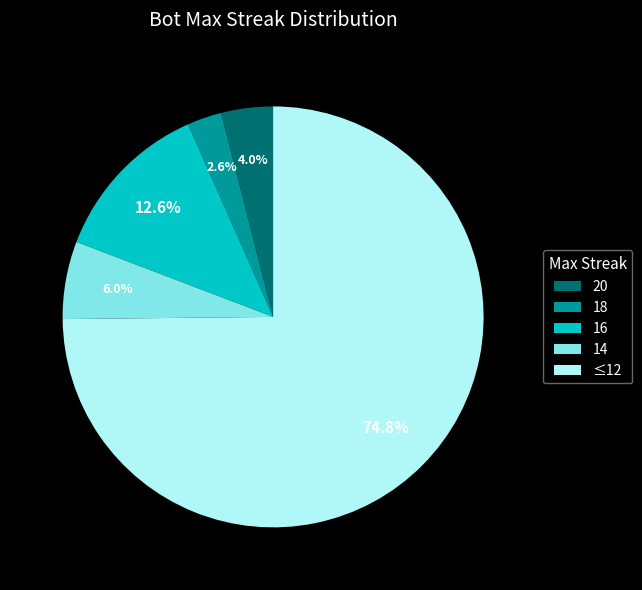

What is the ratio of the value at ≤12 to the value at 16?

5.9